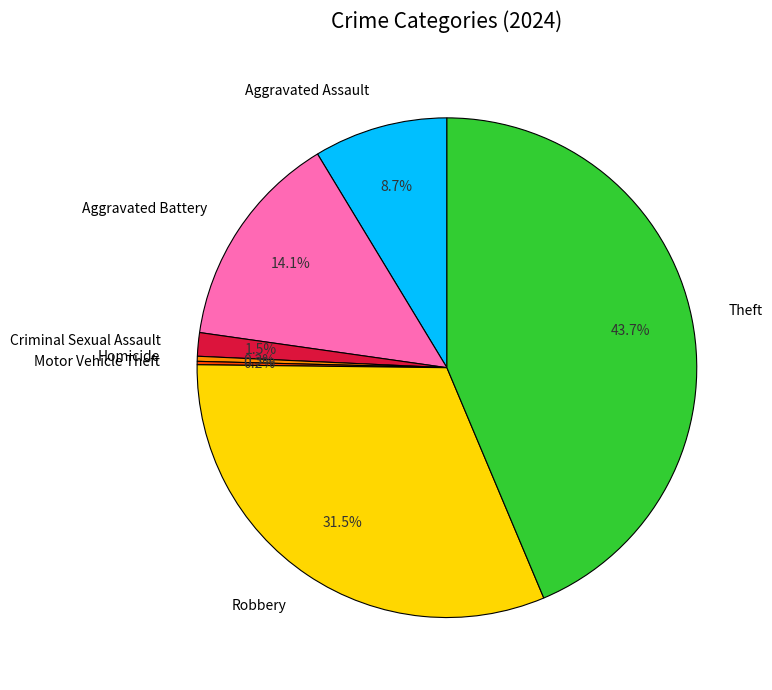

To the nearest percent, what portion does Theft represent?

44%